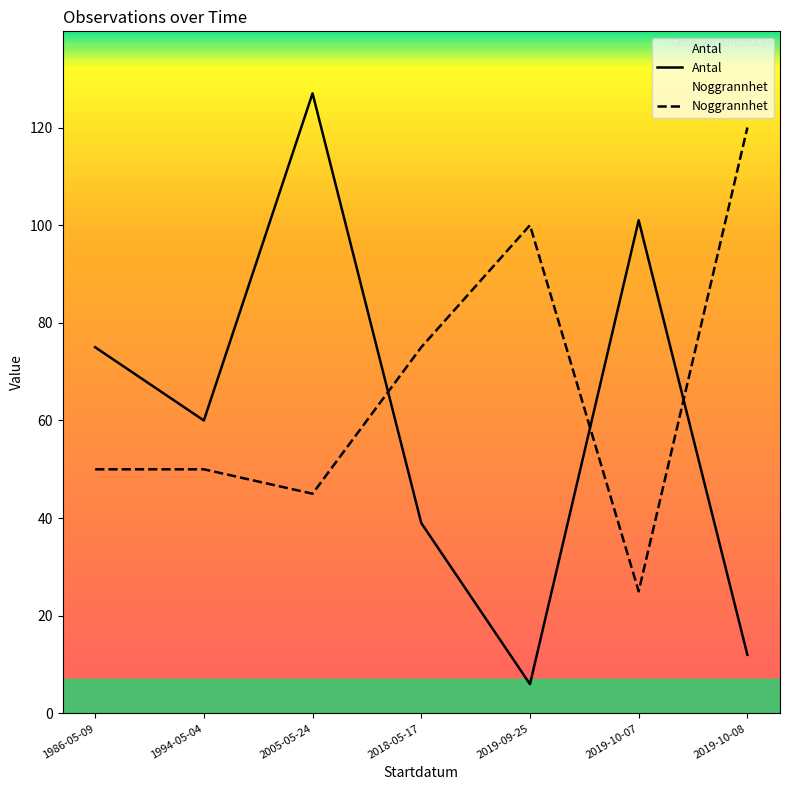

How many lines are shown in the chart?

2